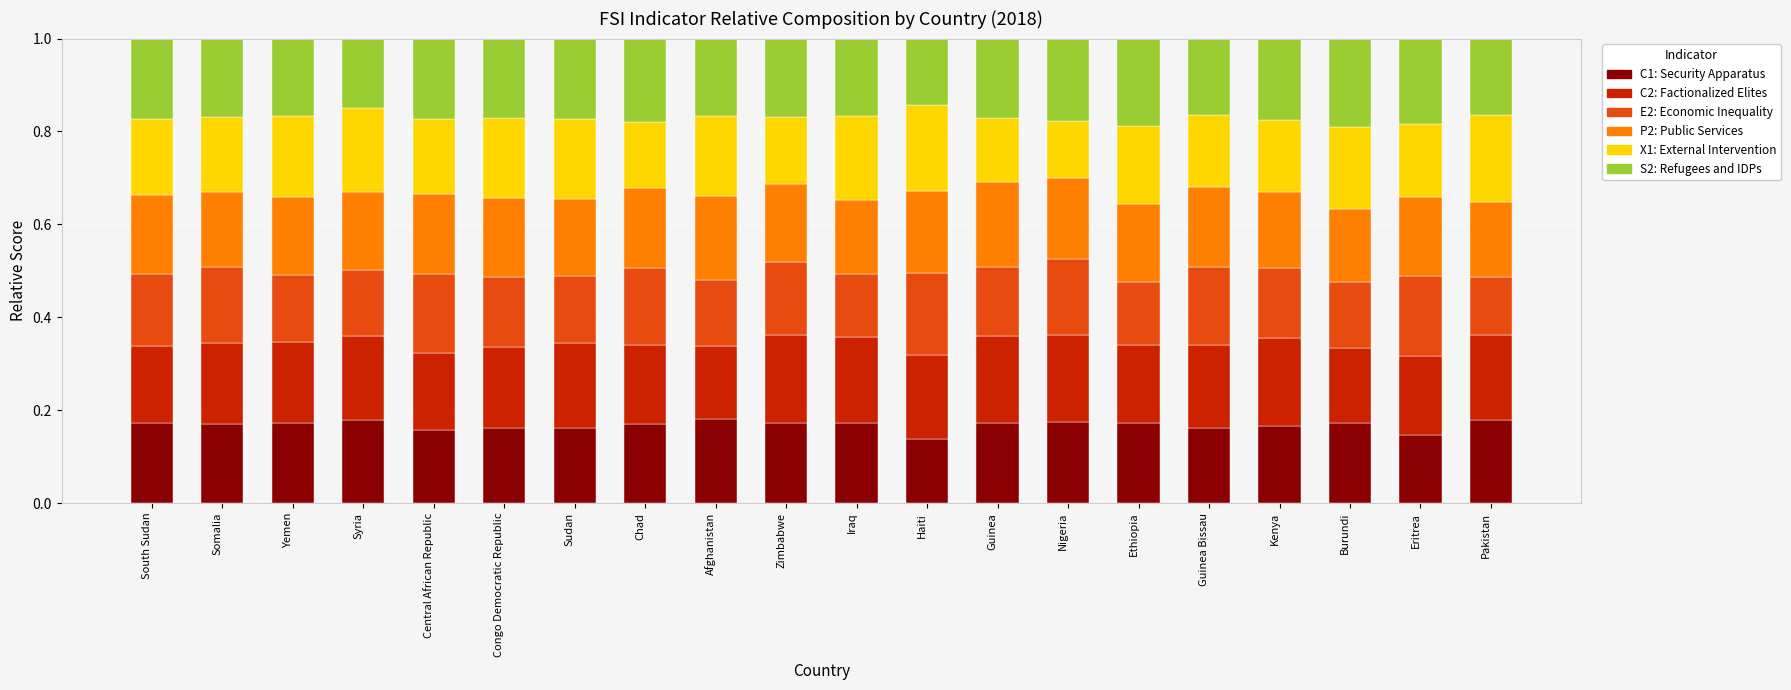

What is the total value across all series at Burundi?

1.0